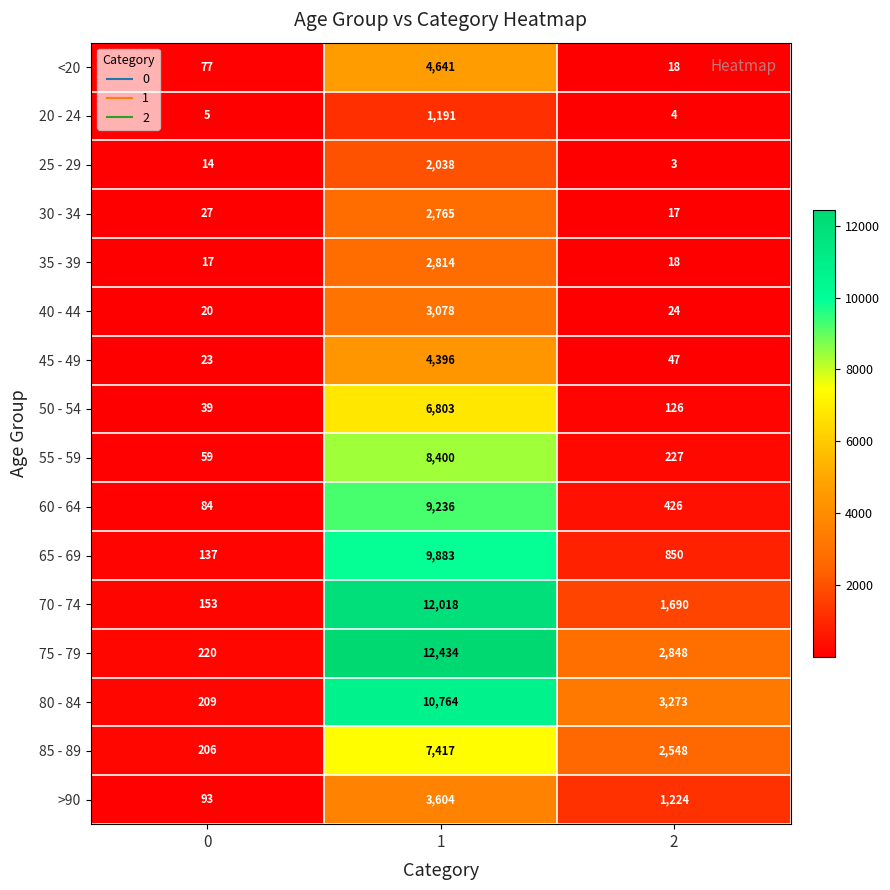

The 55 - 59 series shows 227 at 2. True or false?

True